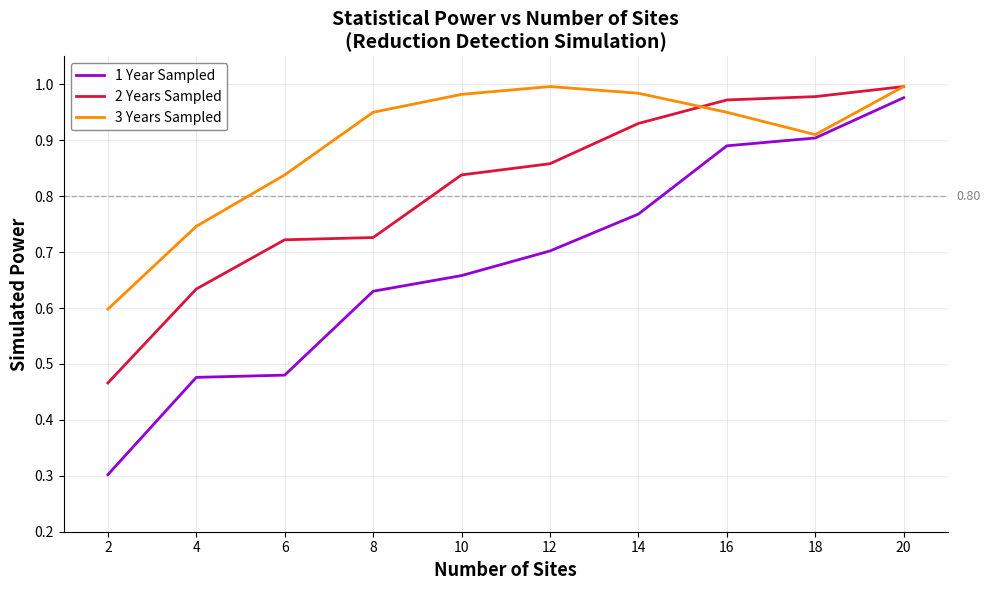

Is it true that trend (3 Years Sampled) equals 1.6 at 10?

False